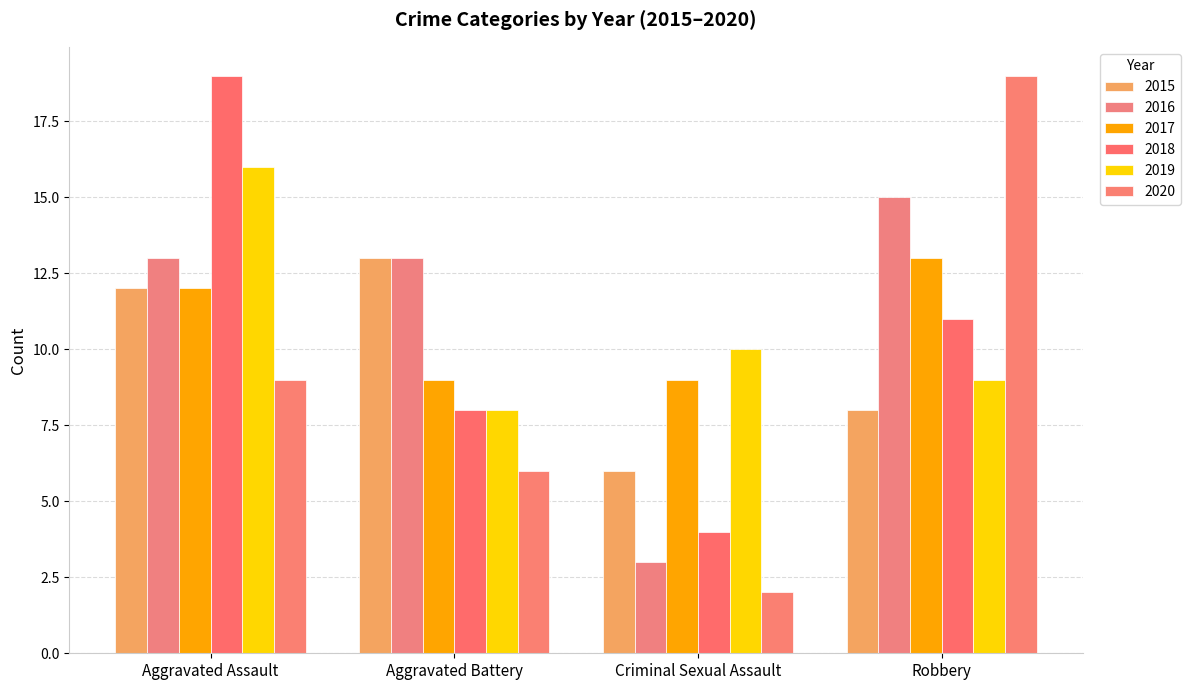

Read the 2016 value at Aggravated Assault, to the nearest 10.

10